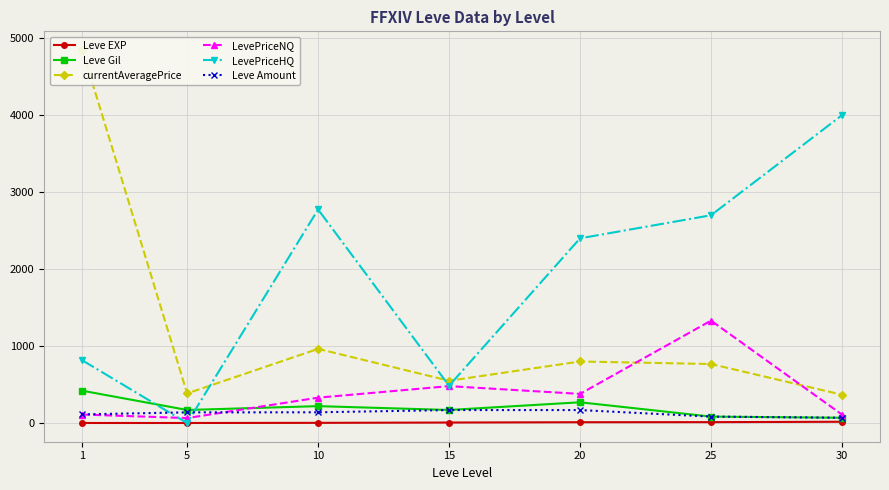

Is this an area chart (filled region under the line)?

No